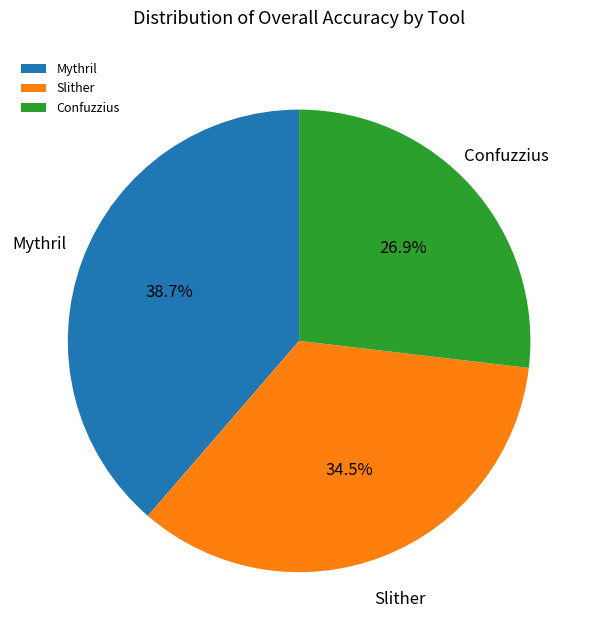

To the nearest percent, what is the difference between the largest and smallest slice percentages?

12%